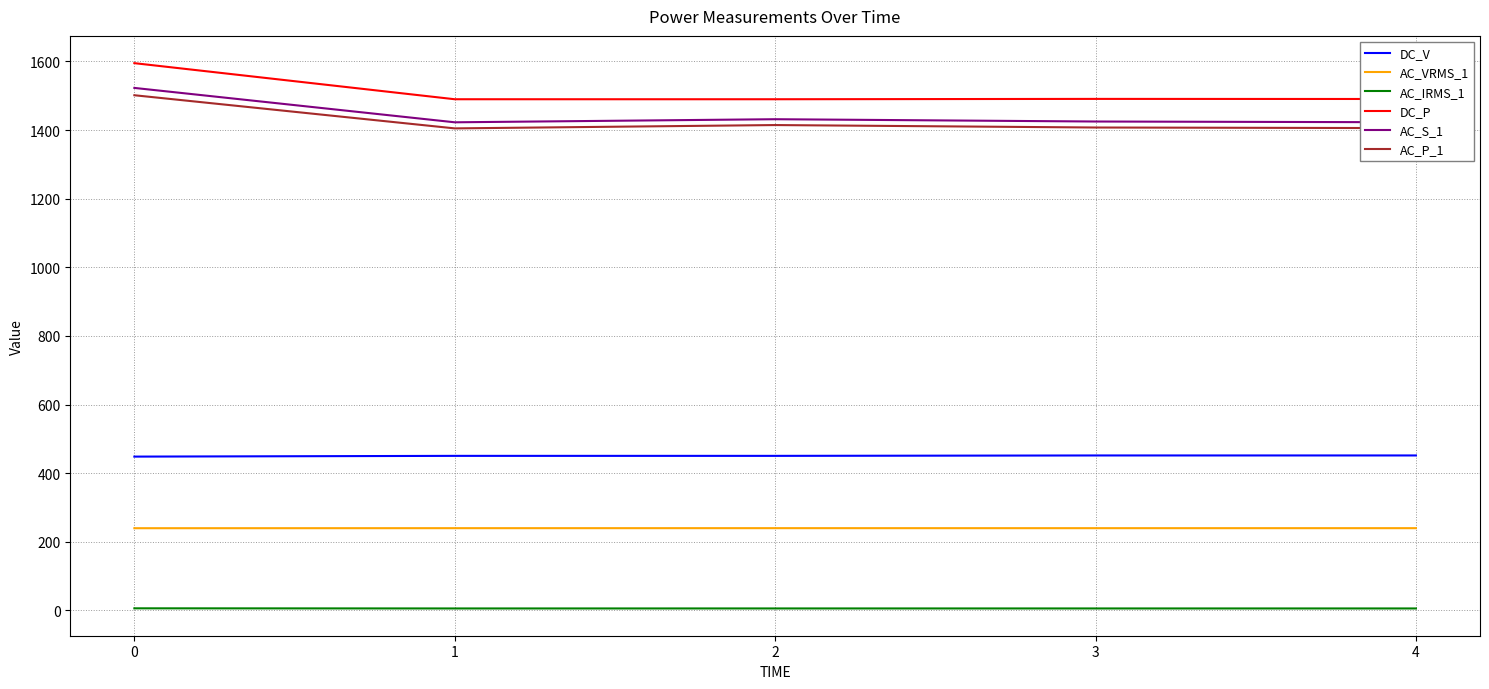

Is the value of DC_V at 3 greater than the value of DC_P at 1?

No